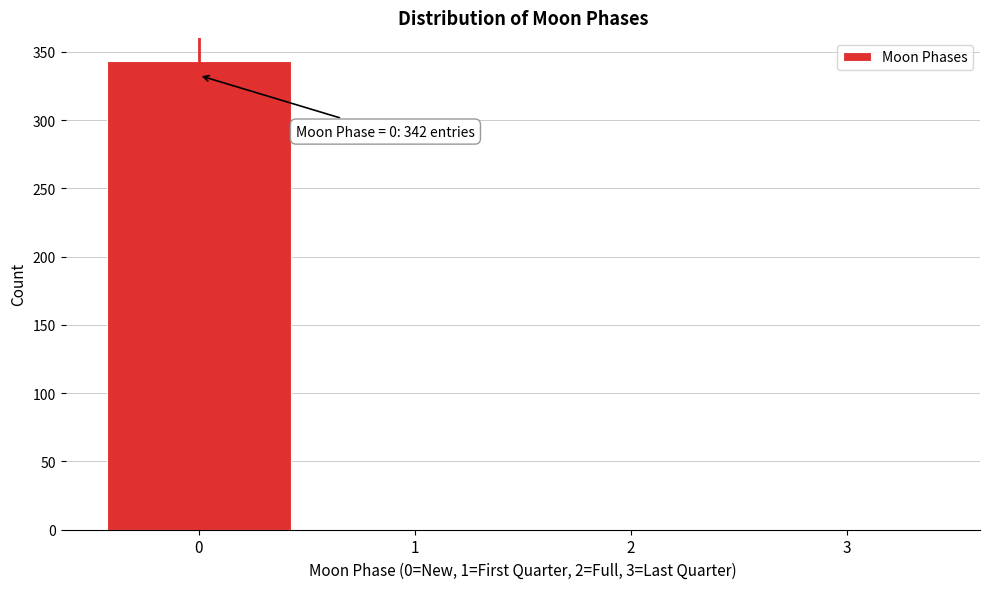

Reading left to right, extract all data points from this chart.

0=343	1=0	2=0	3=0